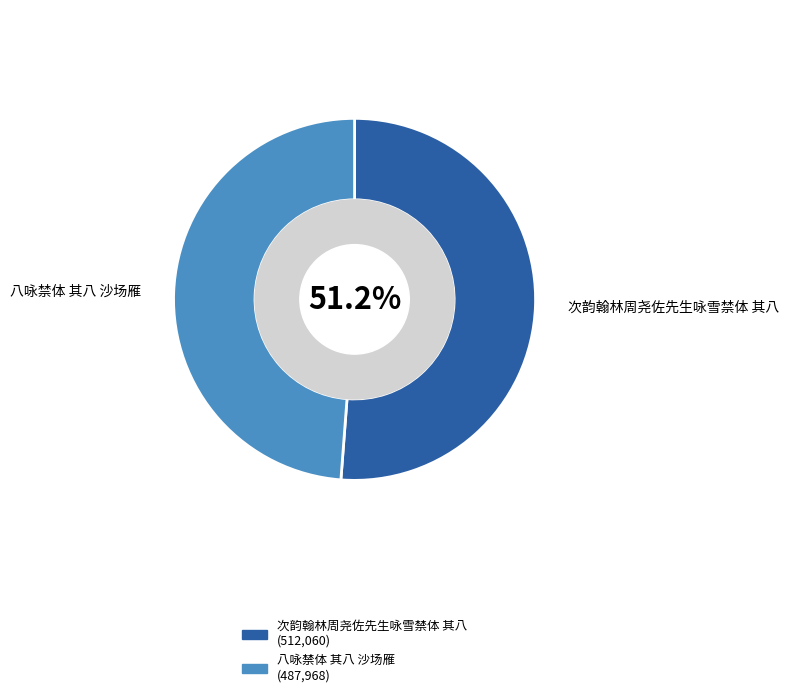

How many slices are in this pie chart?

2